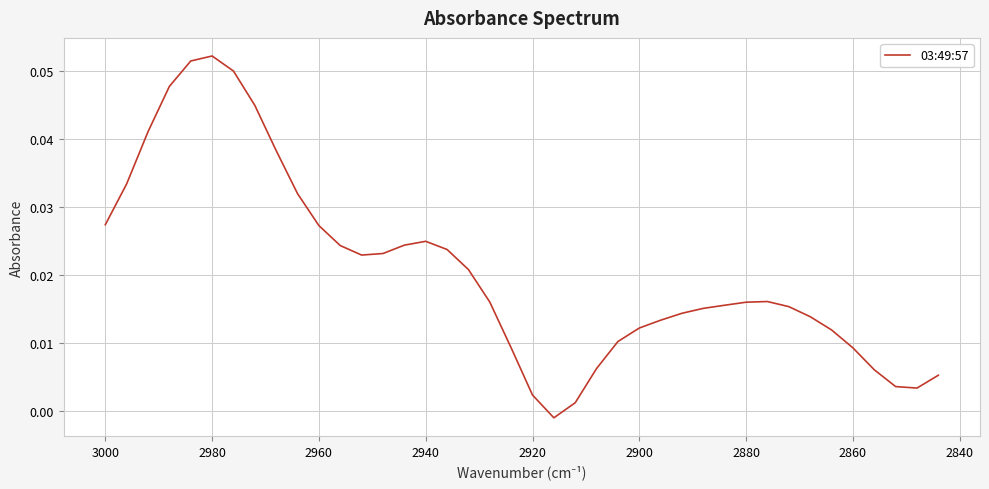

What is the sum of all values?

0.8